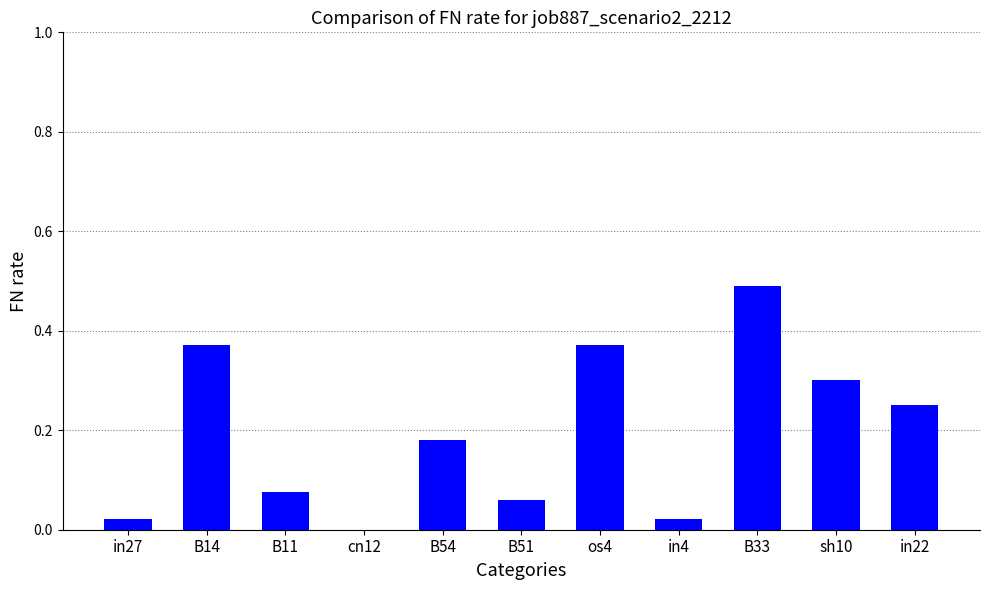

Which category has the highest value across all series?

B33